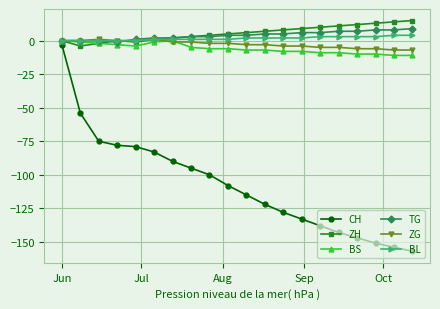

Which series has the largest range (max minus min)?

CH